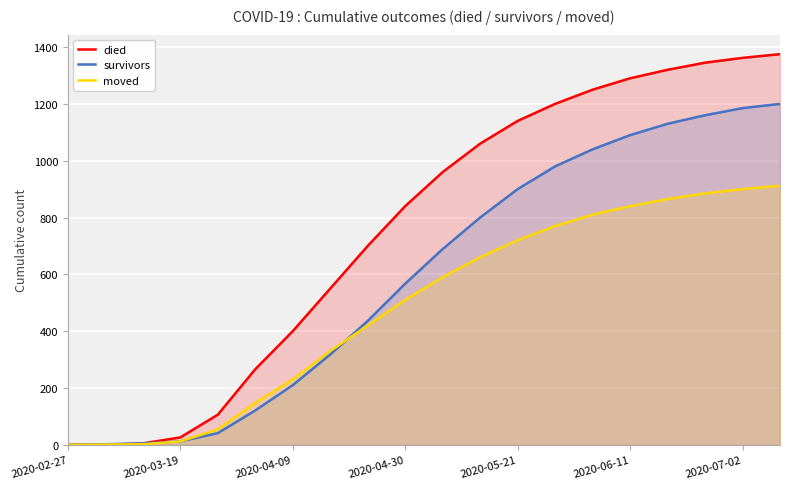

List the series in order of their overall mean, highest first.

died, survivors, moved